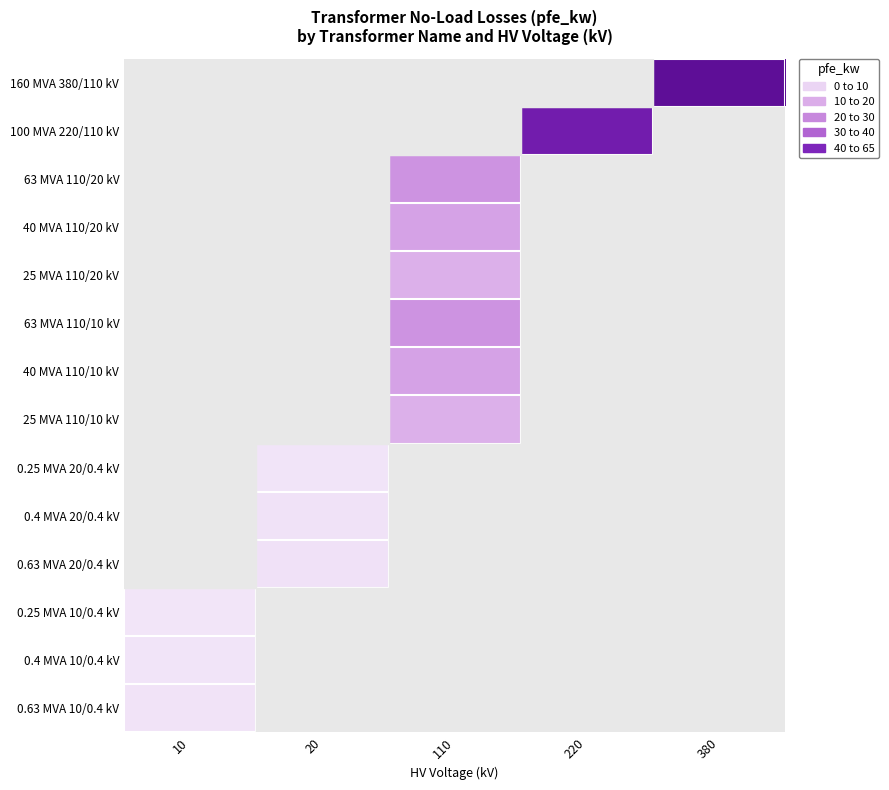

Which category has the highest value in the 0.4 MVA 10/0.4 kV series?

10